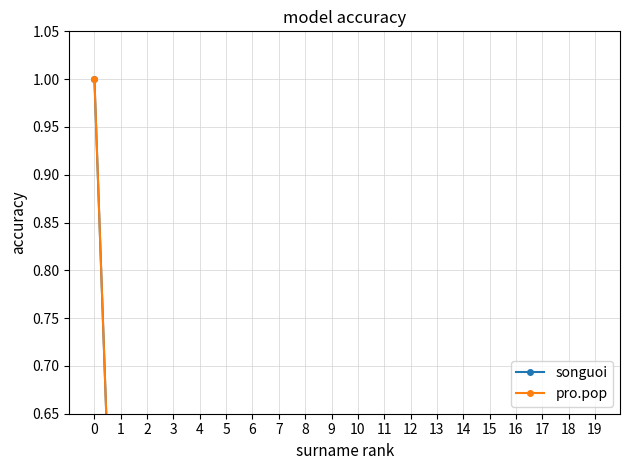

Rank the categories by songuoi value from lowest to highest.

19, 18, 17, 16, 15, 14, 13, 12, 11, 10, 9, 8, 7, 6, 5, 4, 3, 2, 1, 0